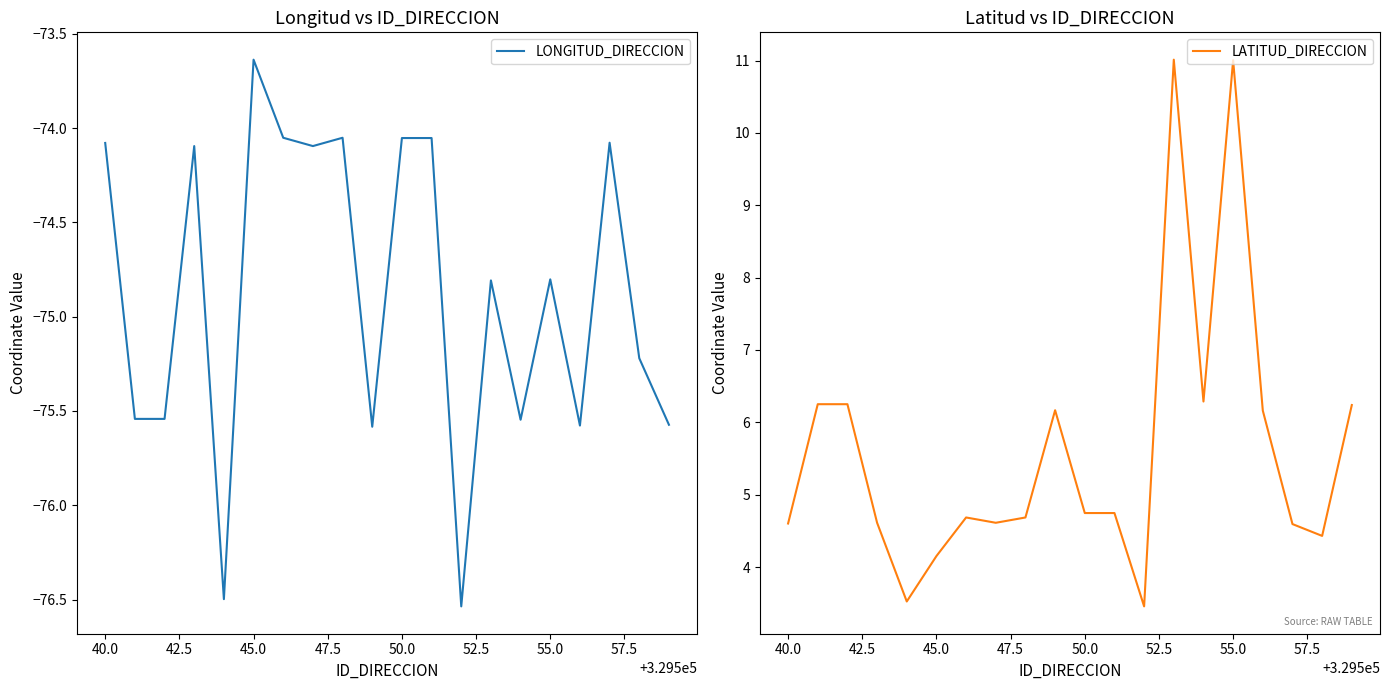

What is the value of the LATITUD_DIRECCION point at the 8th from the left?

4.6